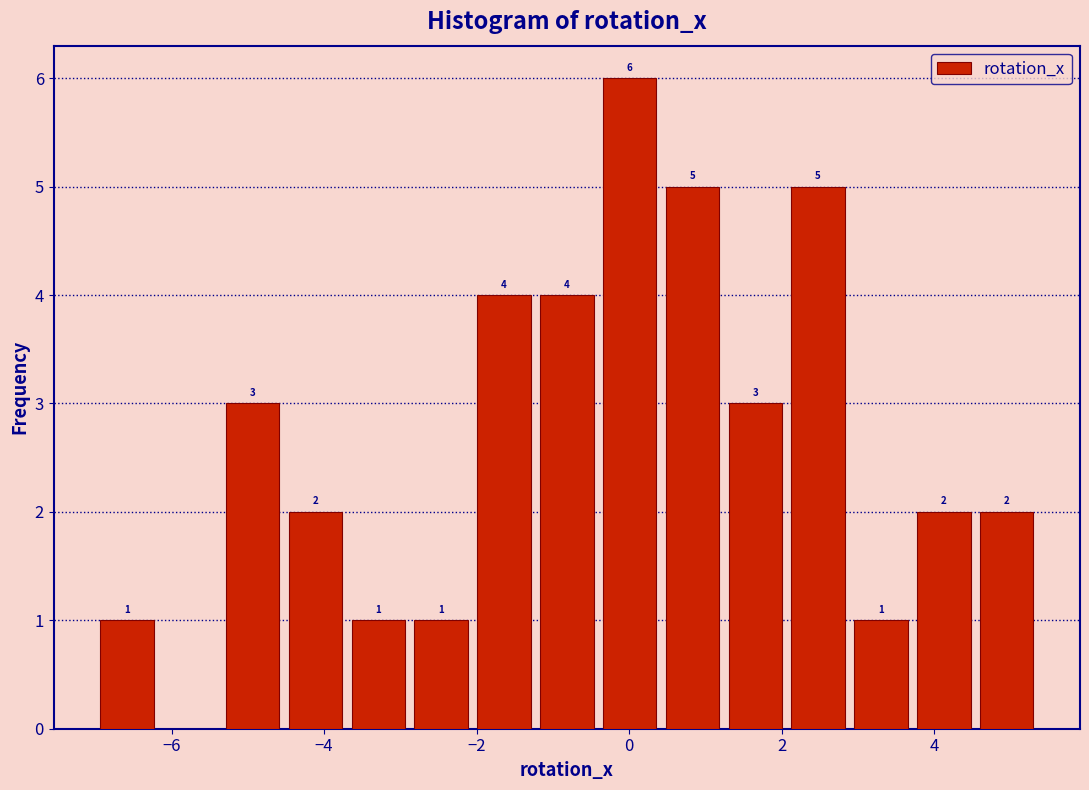

Over which range of the x-axis is the bar tallest?

-0.4 to 0.4